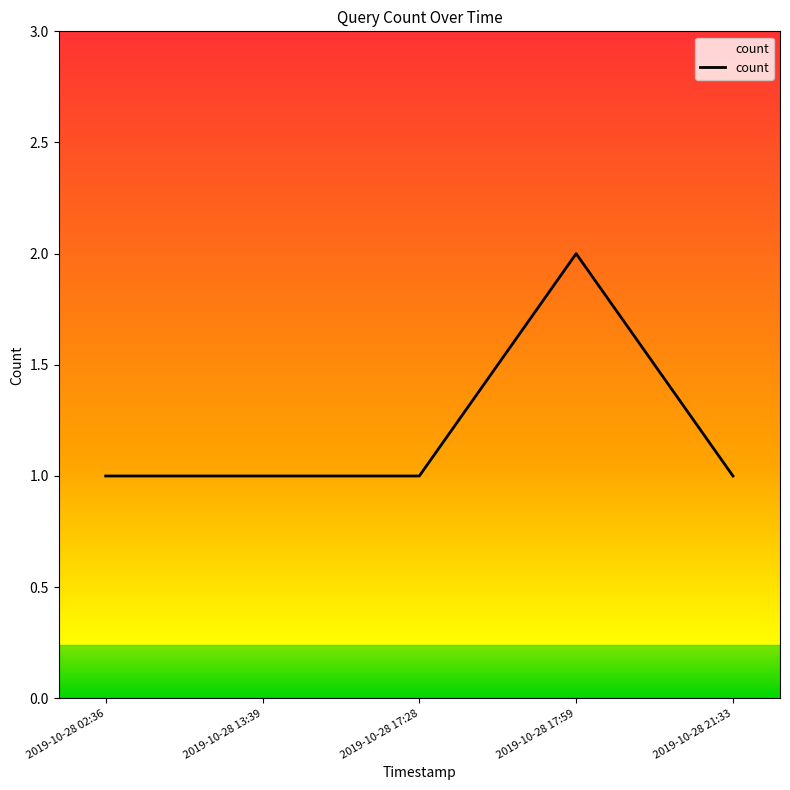

At which category does the chart reach its peak across all series?

2019-10-28 17:59